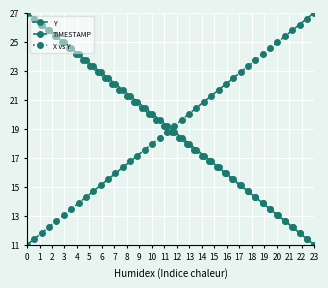

After their last crossing, which series has the higher values: TIMESTAMP or Y?

TIMESTAMP